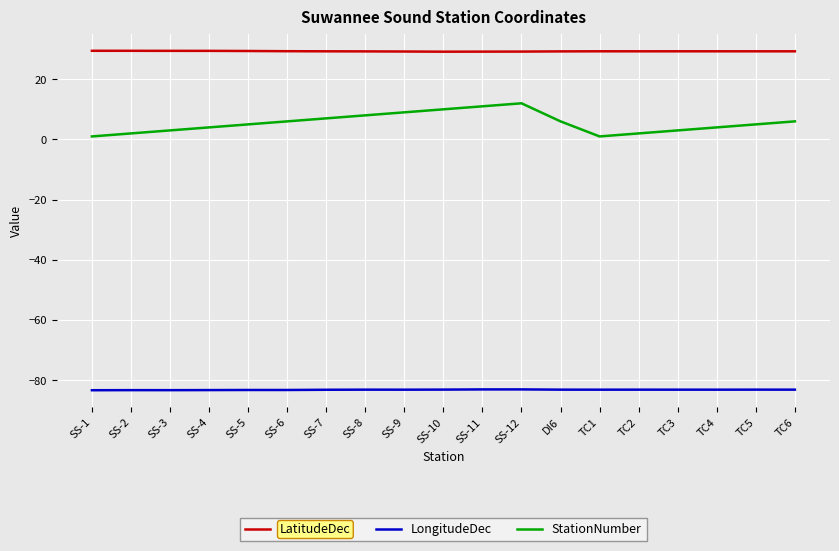

What is the minimum value for LatitudeDec?

29.1